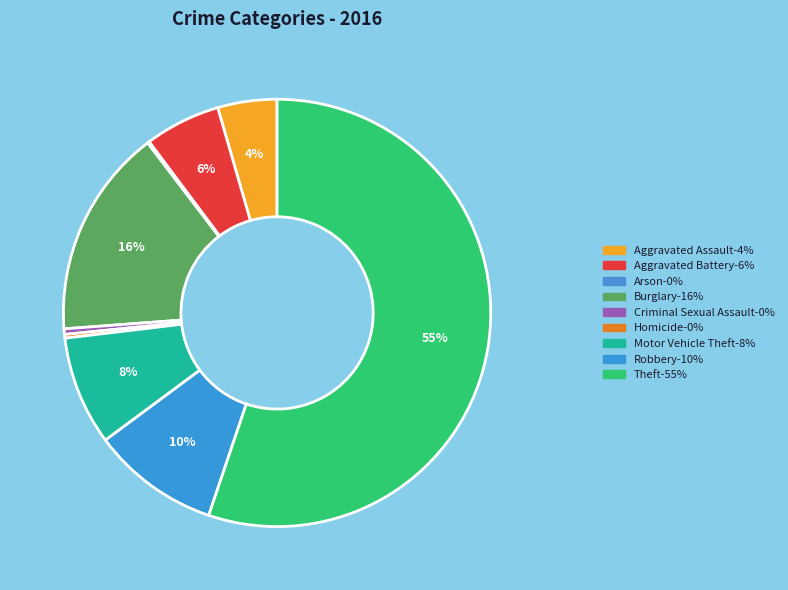

How many segments does this pie chart have?

9